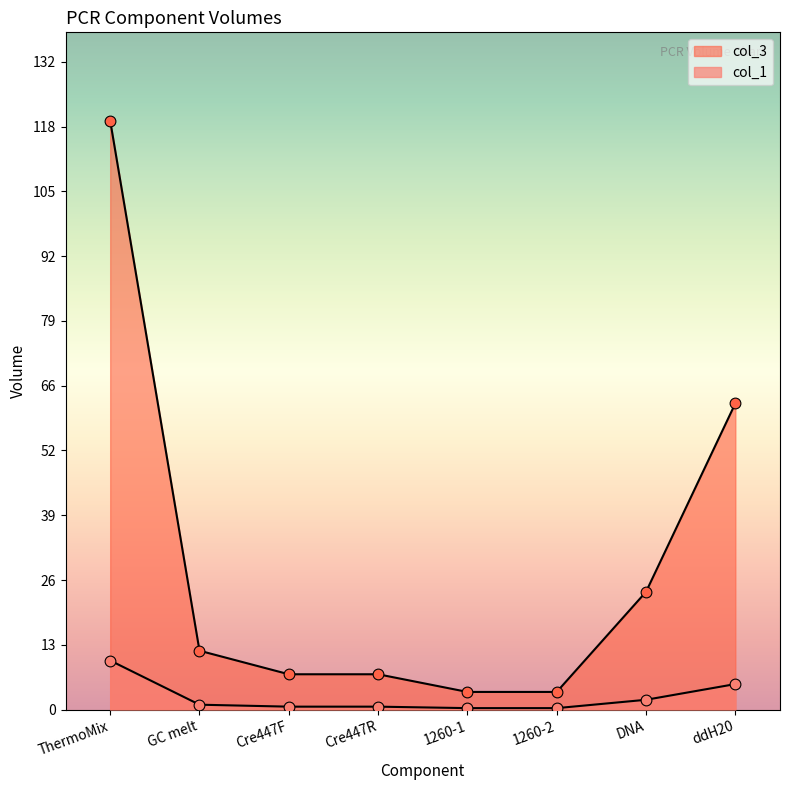

Which series has the largest total across all categories?

col_3